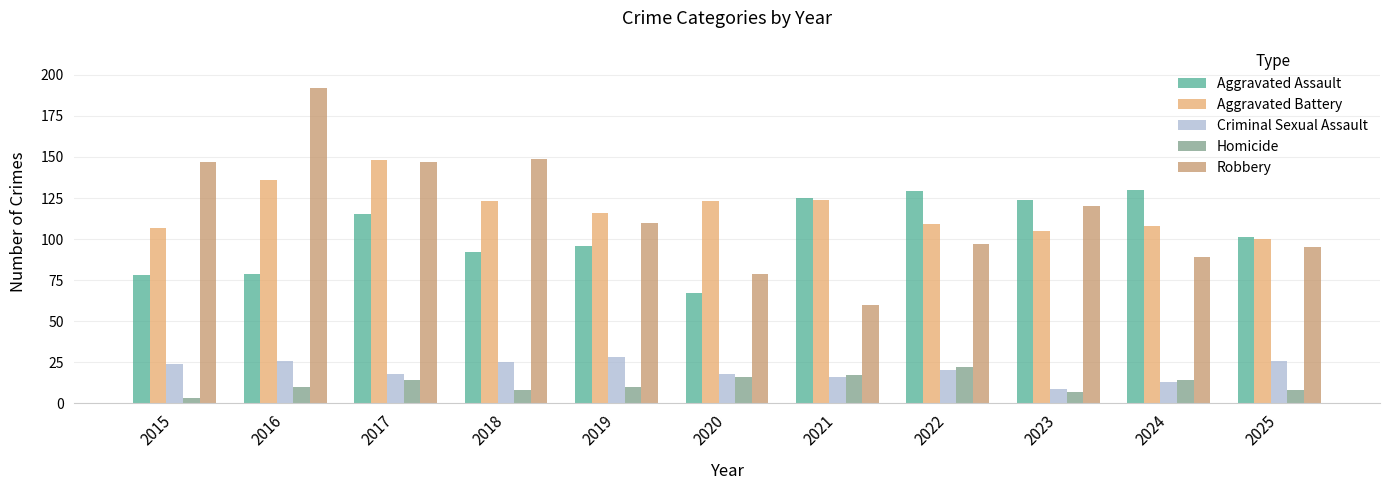

How many bars are there in total?

55